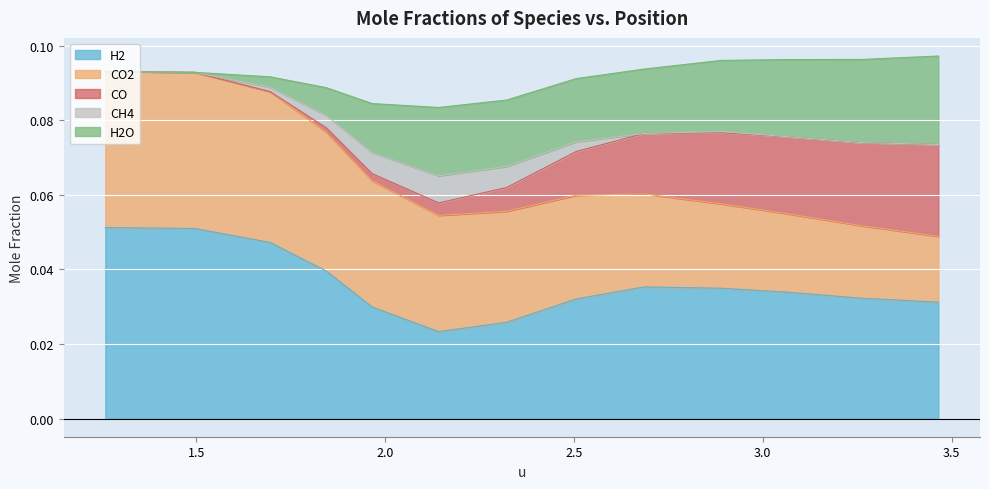

What are all the series names shown in the legend?

H2, CO2, CO, CH4, H2O